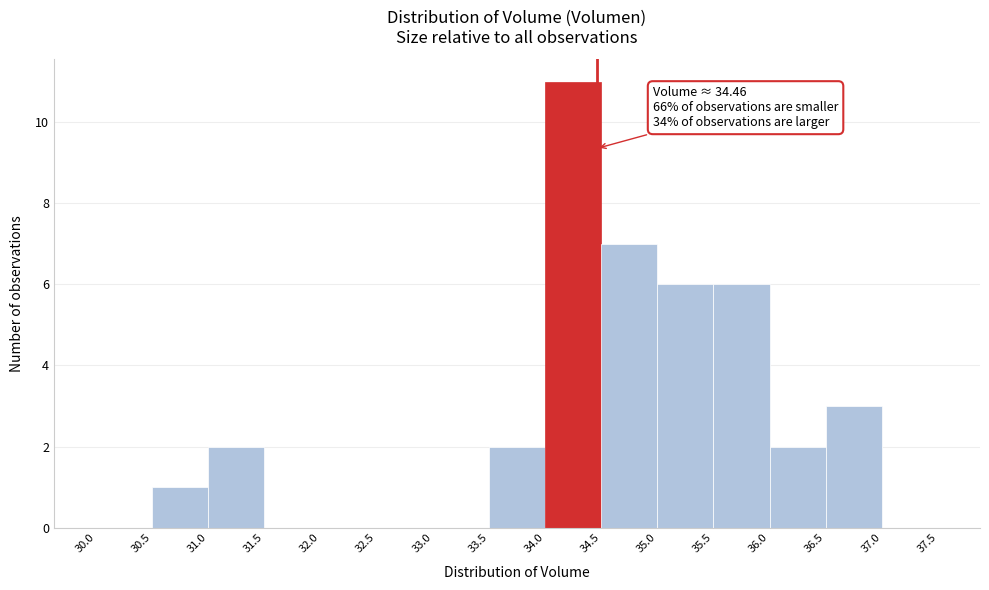

Over which range of the x-axis is the bar tallest?

34.0 to 34.5